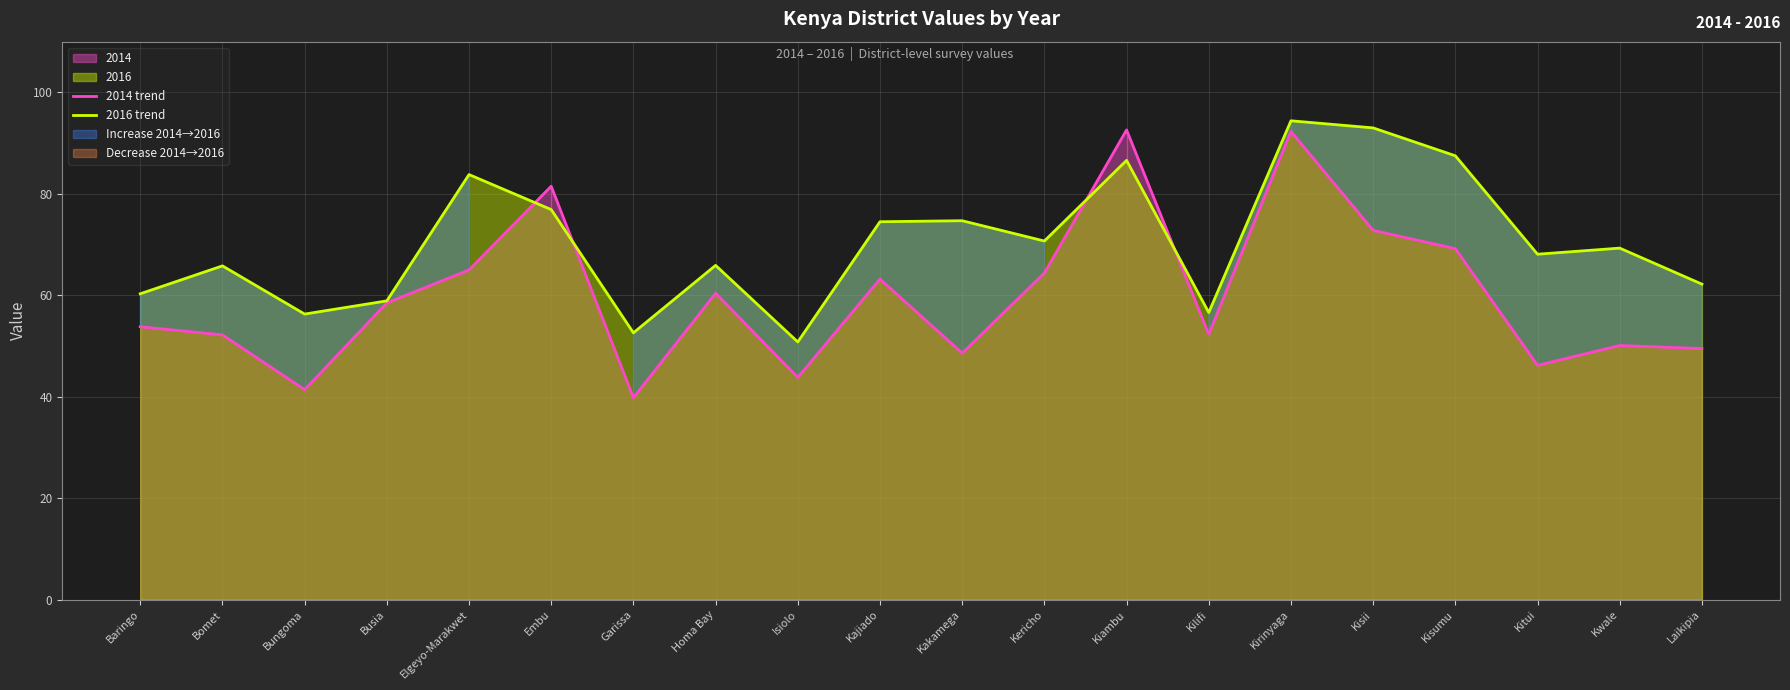

Reading left to right, extract all data points from this chart.

2014 trend: Baringo=53.8	Bomet=52.2	Bungoma=41.4	Busia=58.5	Elgeyo-Marakwet=65.0	Embu=81.5	Garissa=39.8	Homa Bay=60.4	Isiolo=43.8	Kajiado=63.2	Kakamega=48.6	Kericho=64.4	Kiambu=92.6	Kilifi=52.3	Kirinyaga=92.3	Kisii=72.8	Kisumu=69.2	Kitui=46.2	Kwale=50.1	Laikipia=49.5
2016 trend: Baringo=60.3	Bomet=65.8	Bungoma=56.3	Busia=58.9	Elgeyo-Marakwet=83.8	Embu=76.9	Garissa=52.6	Homa Bay=65.9	Isiolo=50.8	Kajiado=74.5	Kakamega=74.7	Kericho=70.7	Kiambu=86.6	Kilifi=56.6	Kirinyaga=94.4	Kisii=93.0	Kisumu=87.5	Kitui=68.1	Kwale=69.3	Laikipia=62.2